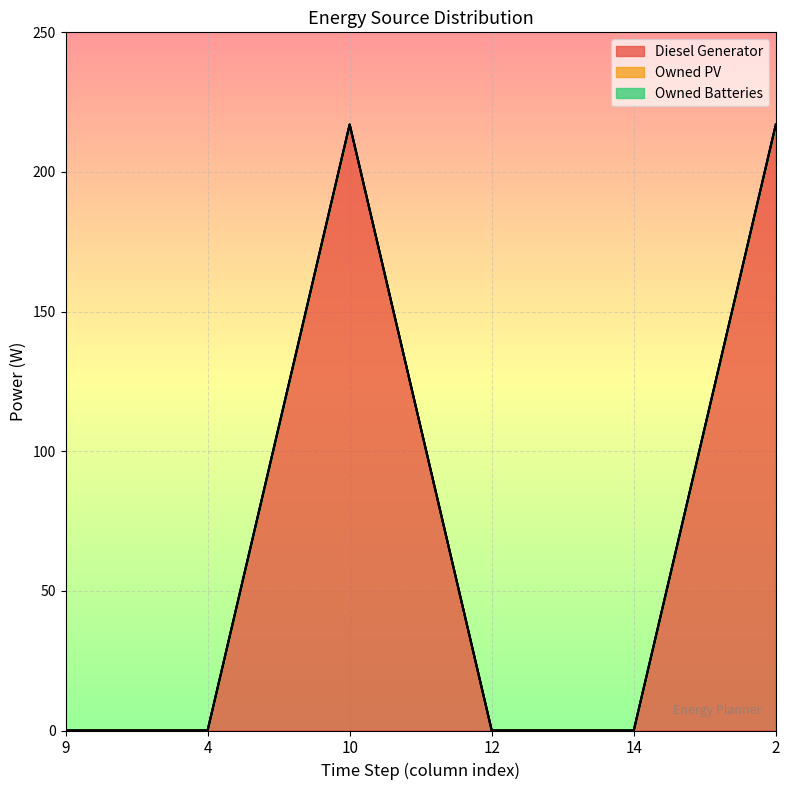

Rank the series by their maximum value, from lowest to highest.

Owned PV, Owned Batteries, Diesel Generator